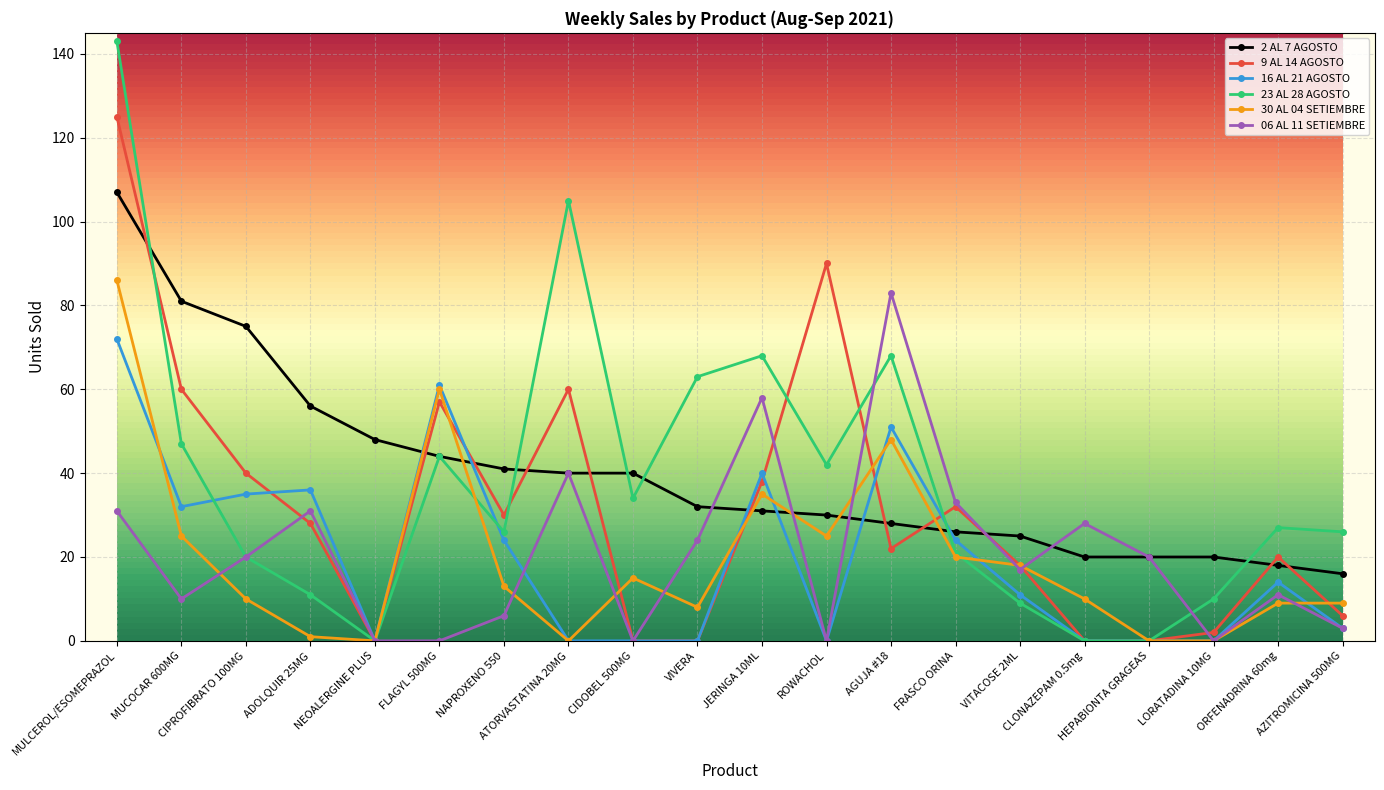

At which label does 23 AL 28 AGOSTO first exceed 27?

MULCEROL/ESOMEPRAZOL